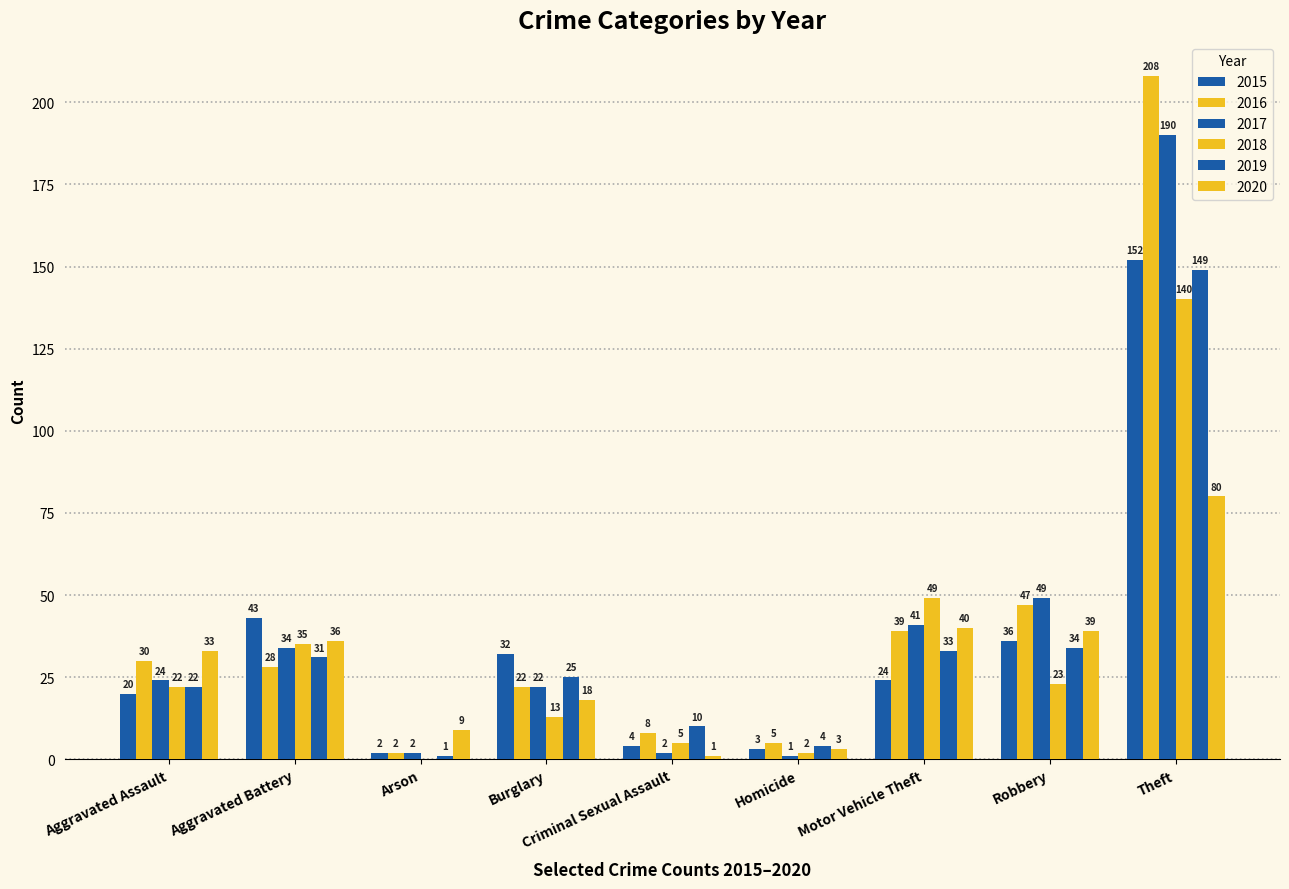

List the series in order of their peak value, lowest first.

2020, 2018, 2019, 2015, 2017, 2016